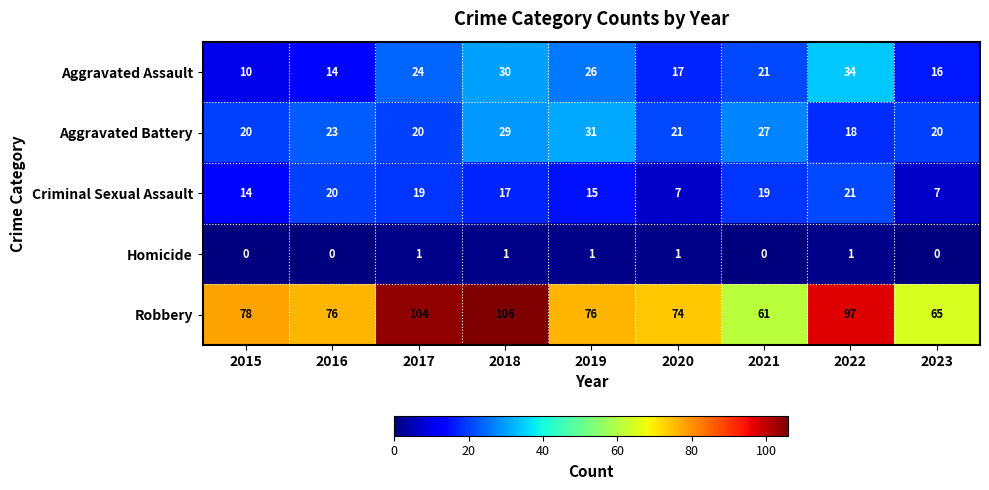

Count the number of data series in this chart.

5